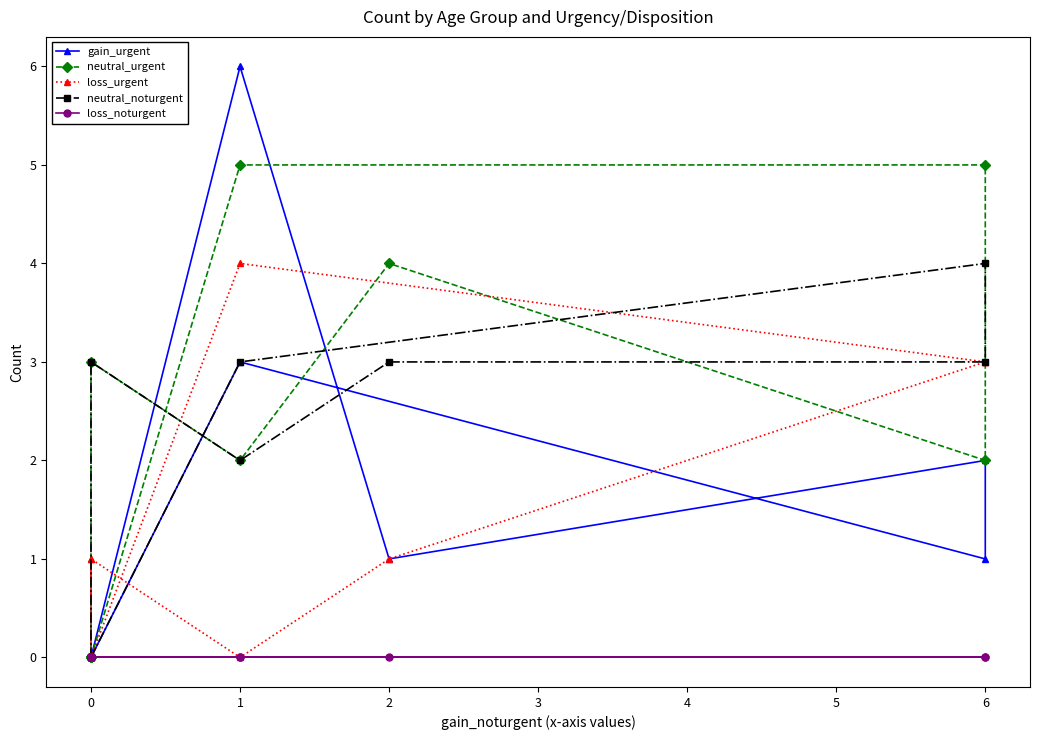

At which label does neutral_urgent first exceed 2?

1